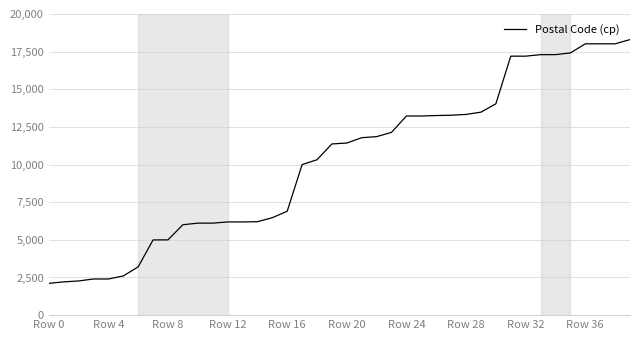

What is the minimum value shown in the chart?

2110